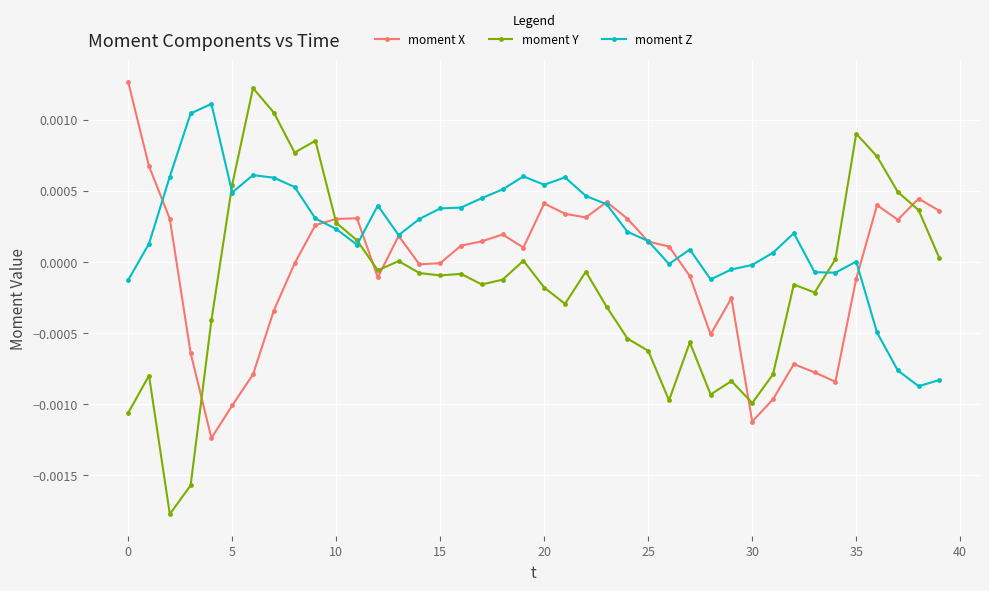

List the series in order of their overall mean, lowest first.

moment Y, moment X, moment Z